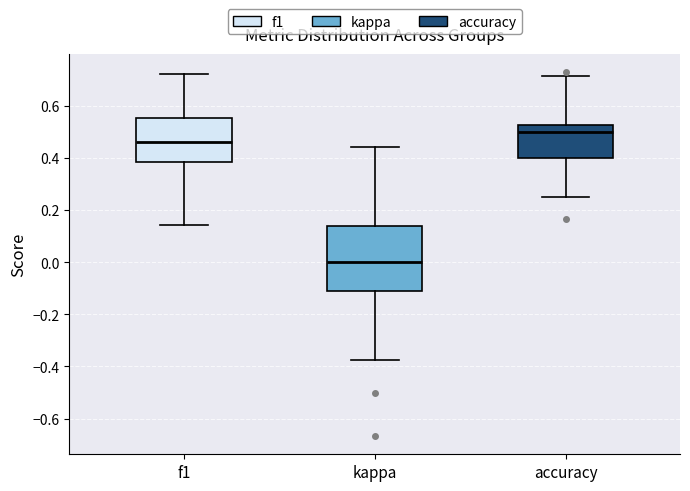

Where is the upper edge of the box for f1 on the y-axis? The values are not printed on the chart, so give them approximately, as read against the axis.

0.56